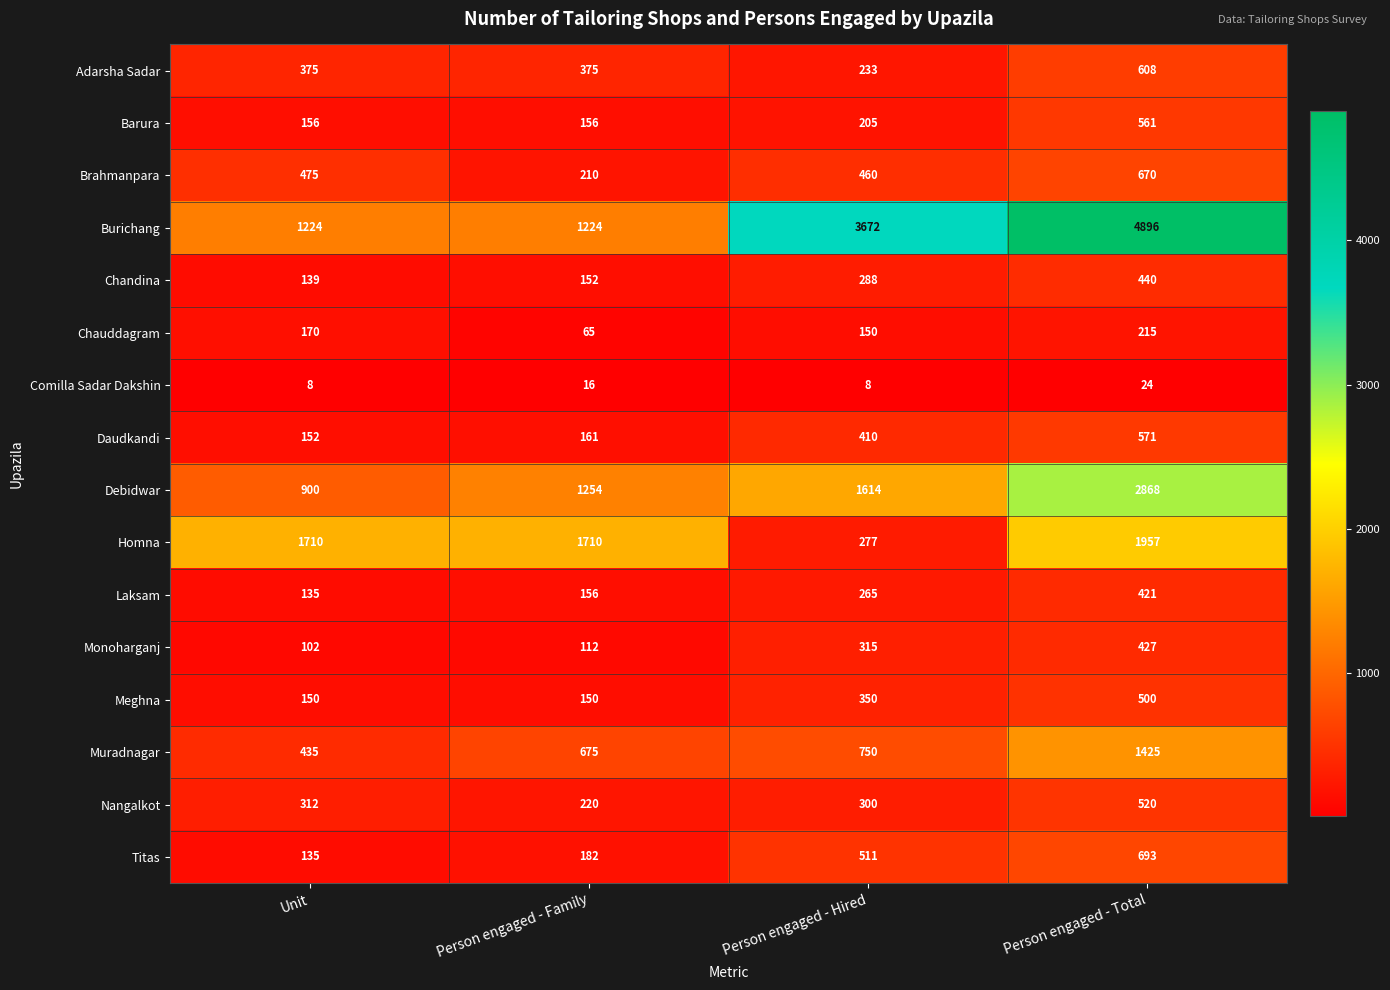

The Adarsha Sadar series shows 181 at Person engaged - Total. True or false?

False